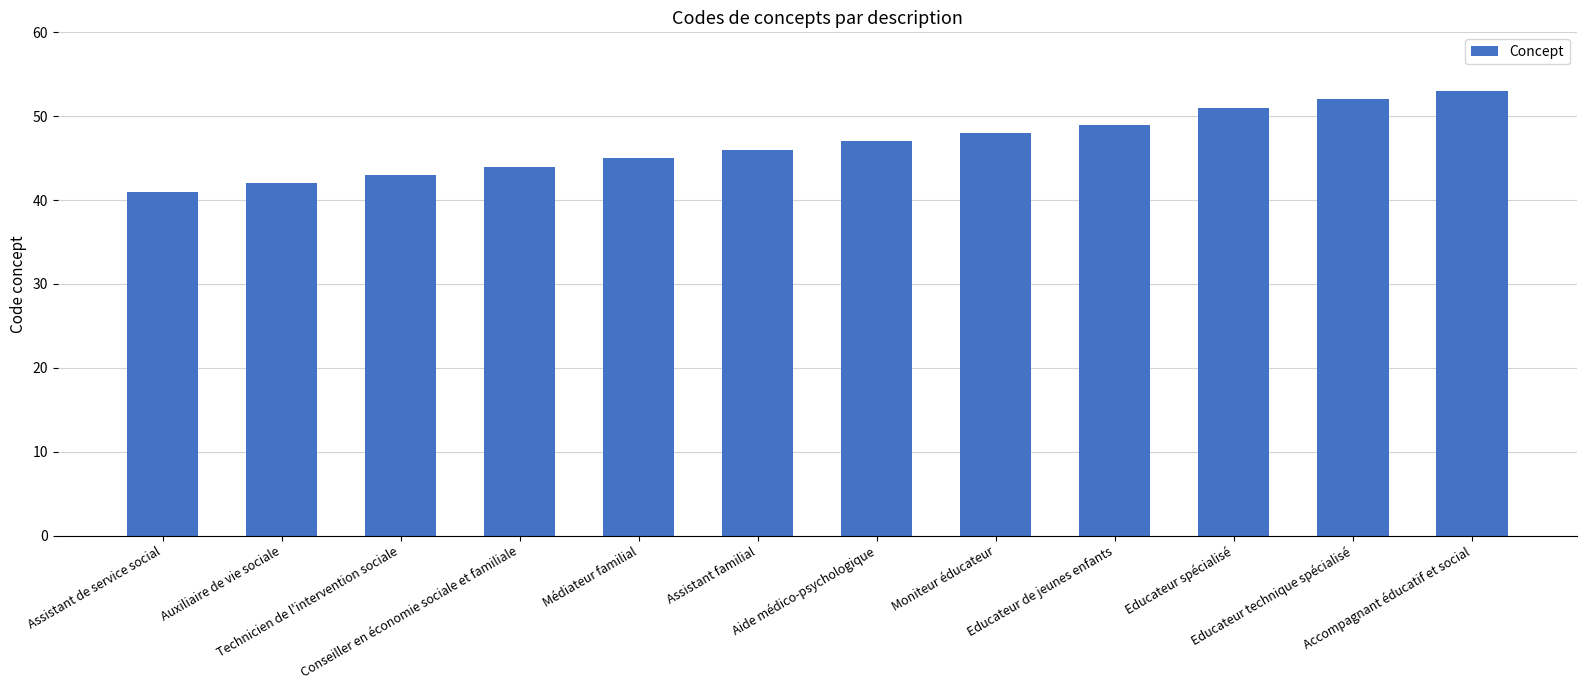

What is the sum of all values?

561